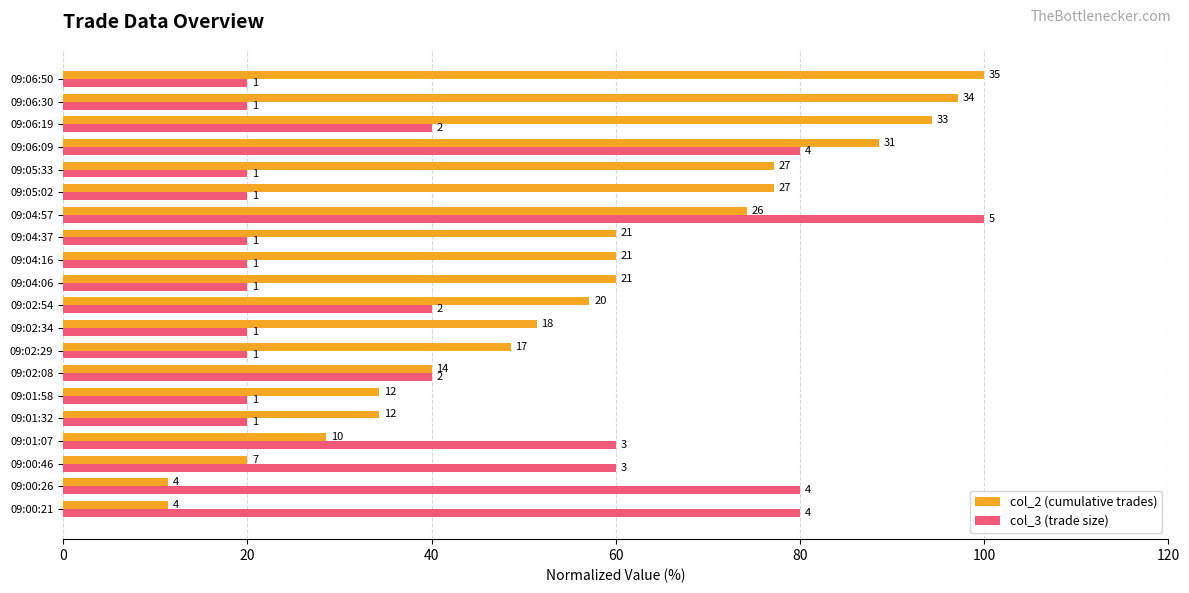

What are all the series names shown in the legend?

col_2 (cumulative trades), col_3 (trade size)